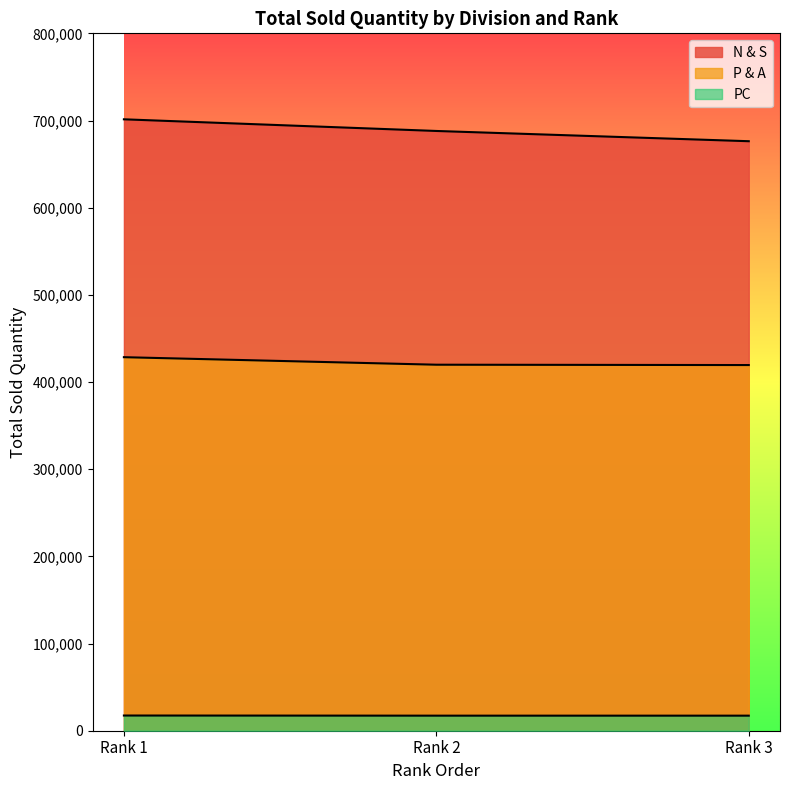

At which category is the sum across all series the highest?

Rank 1